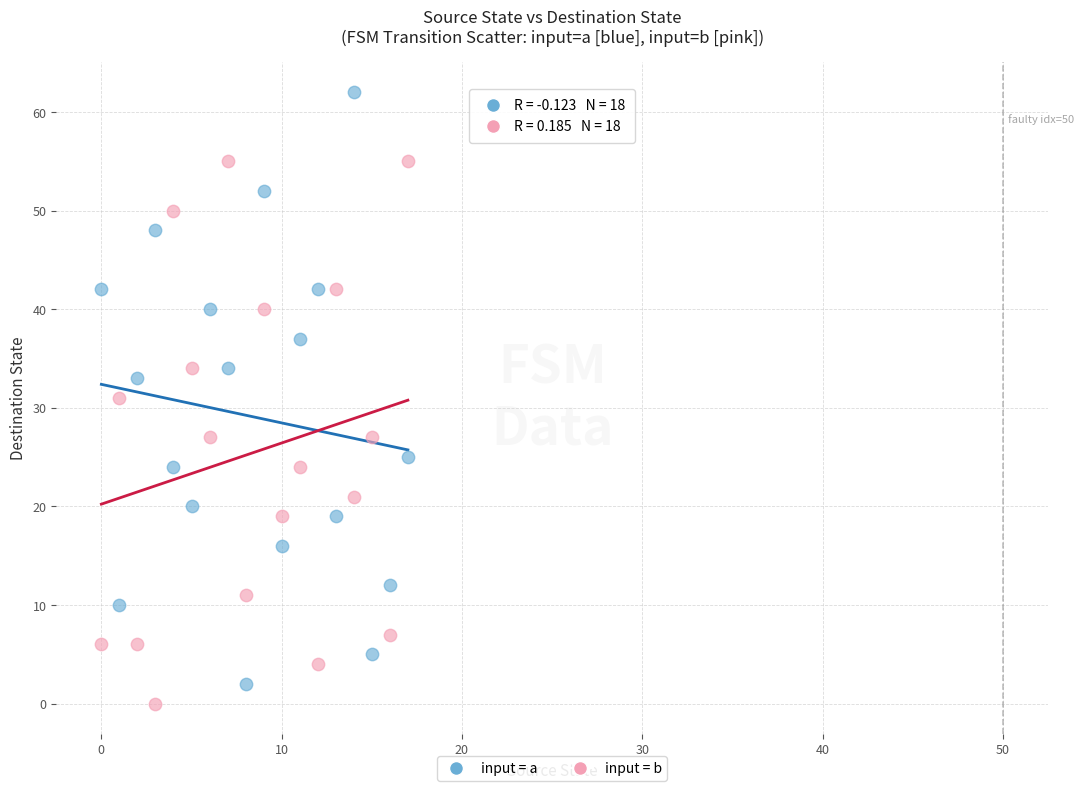

Which series contains the highest Y value?

input = a